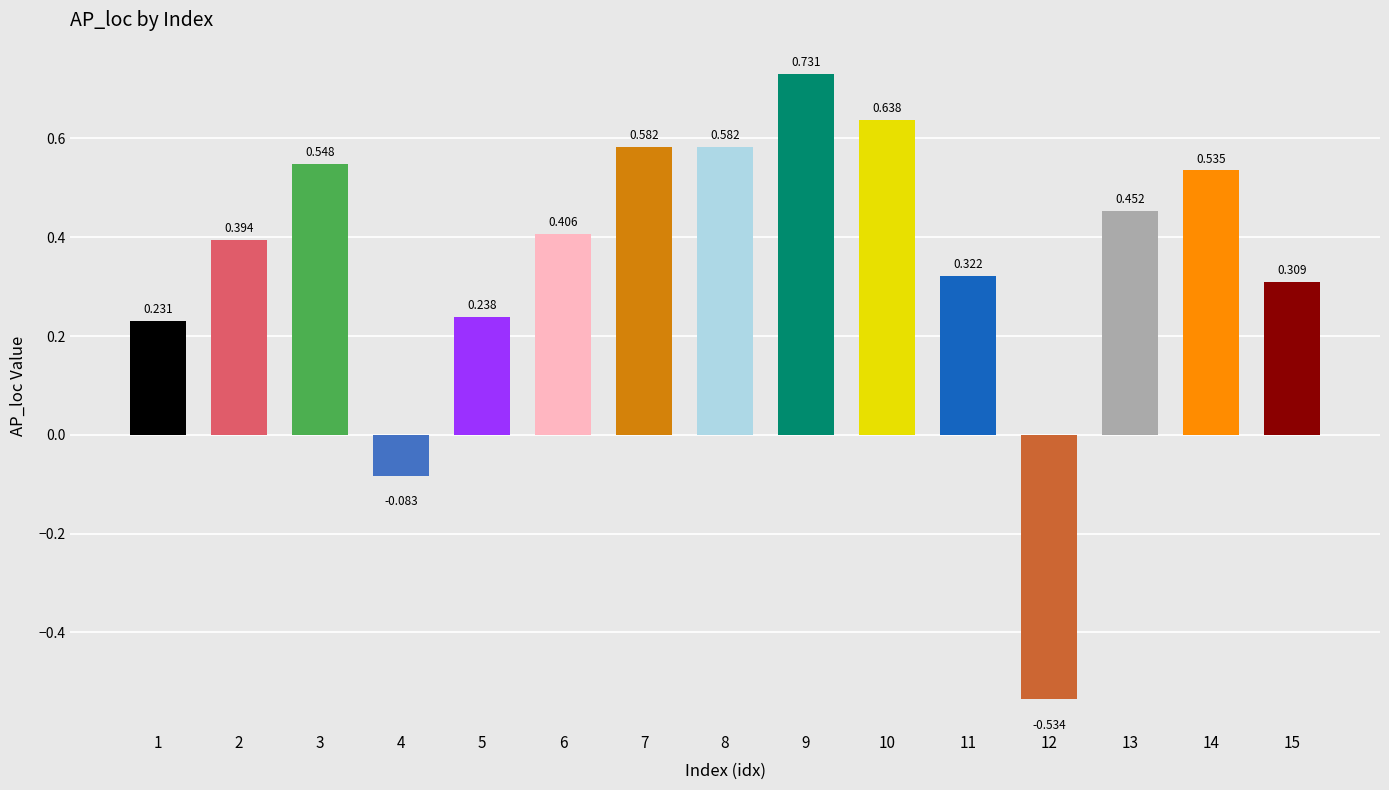

Are the bars horizontal?

No